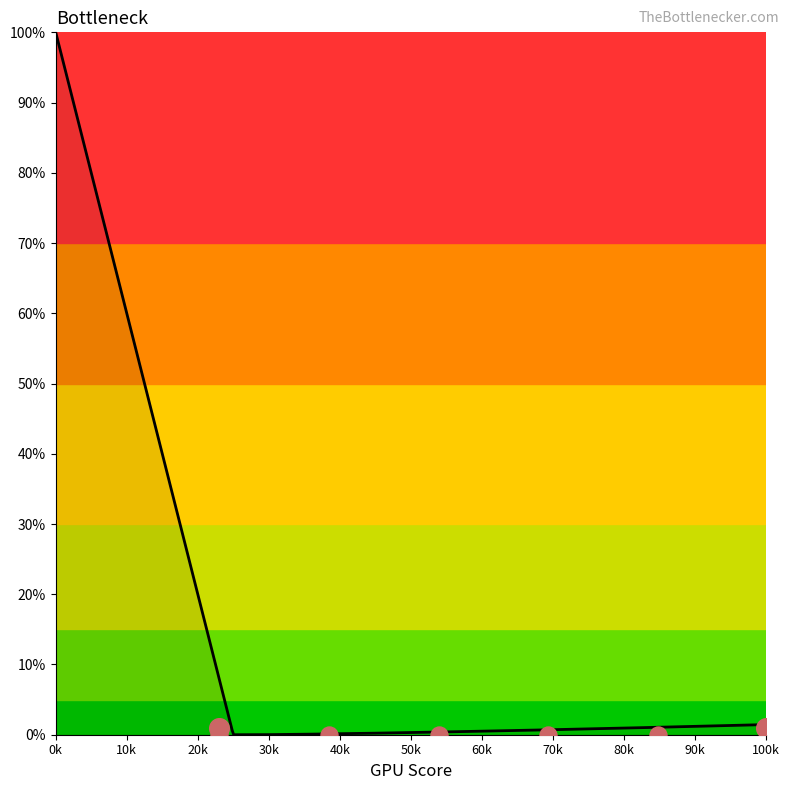

Between 3288 and 3796, which is larger?

3288